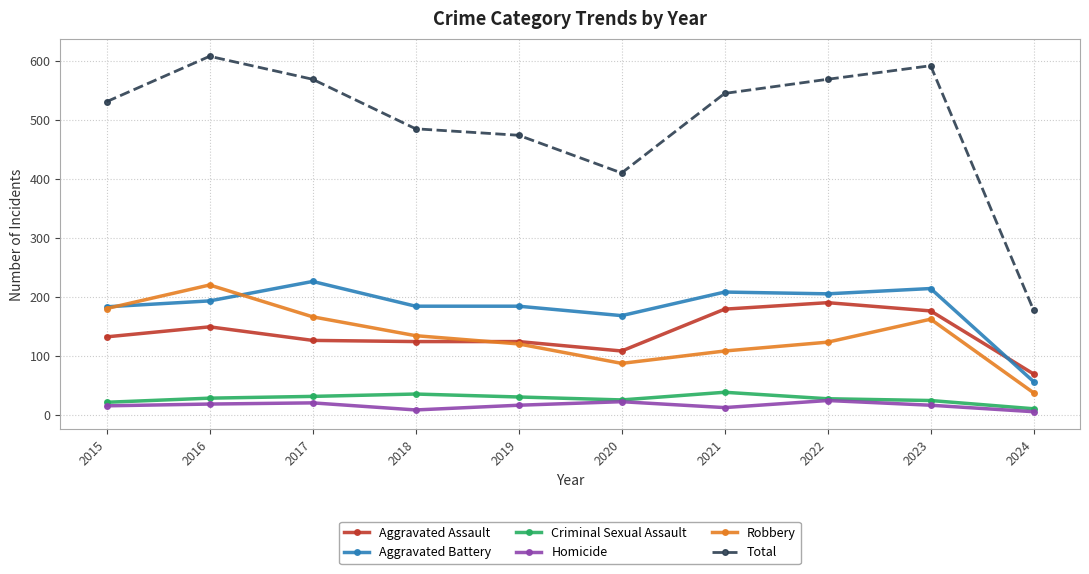

What is the value of the Aggravated Assault point at the 6th from the left?

108